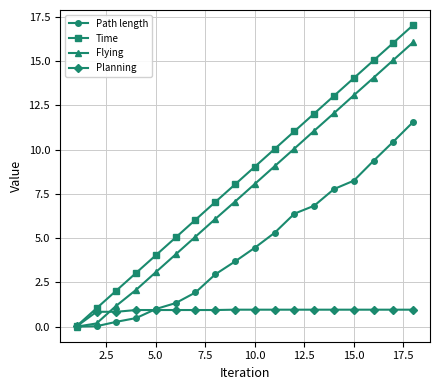

How many lines are shown in the chart?

4